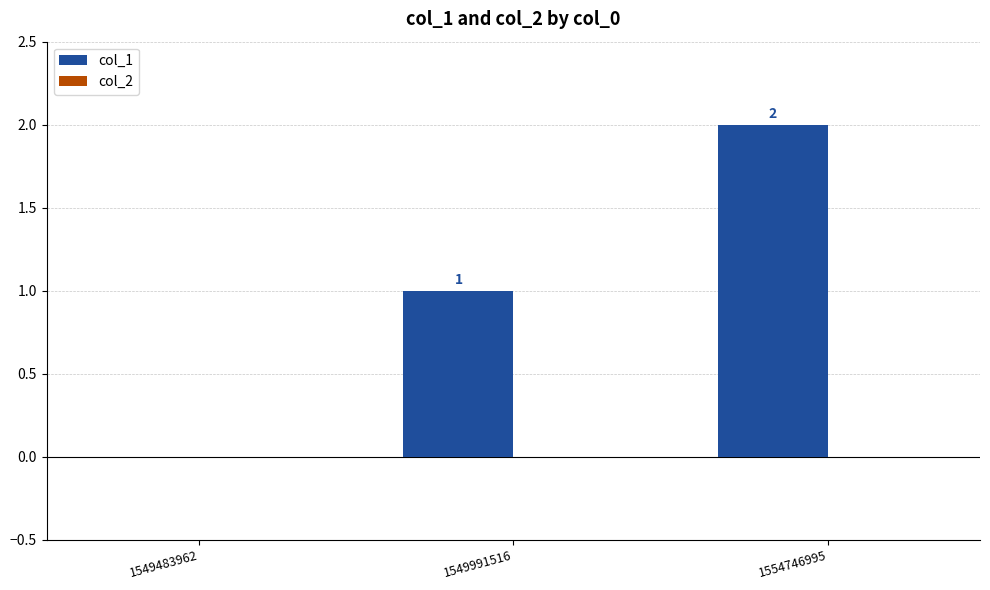

Which label corresponds to the largest value in the chart?

1554746995